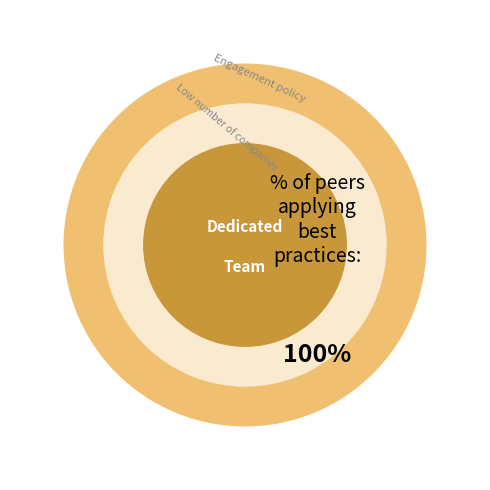

The count slice represents 100% of the pie. True or false?

True